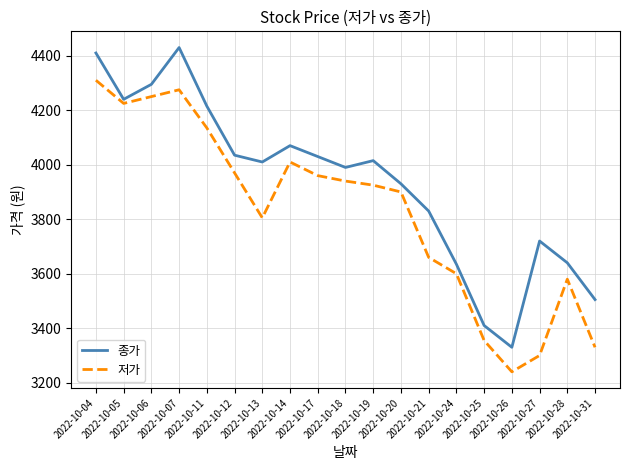

Is it true that 저가 equals 2016 at 2022-10-27?

False